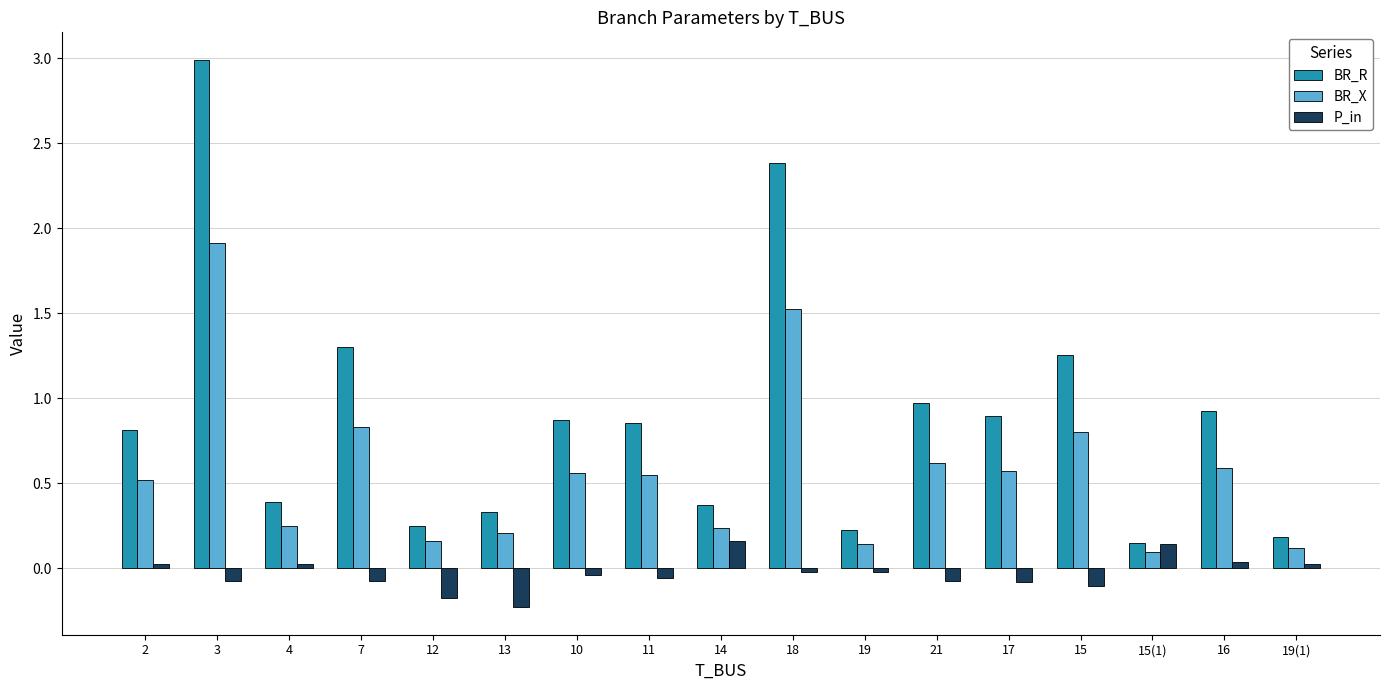

Is it true that P_in equals 0.0 at 4?

True